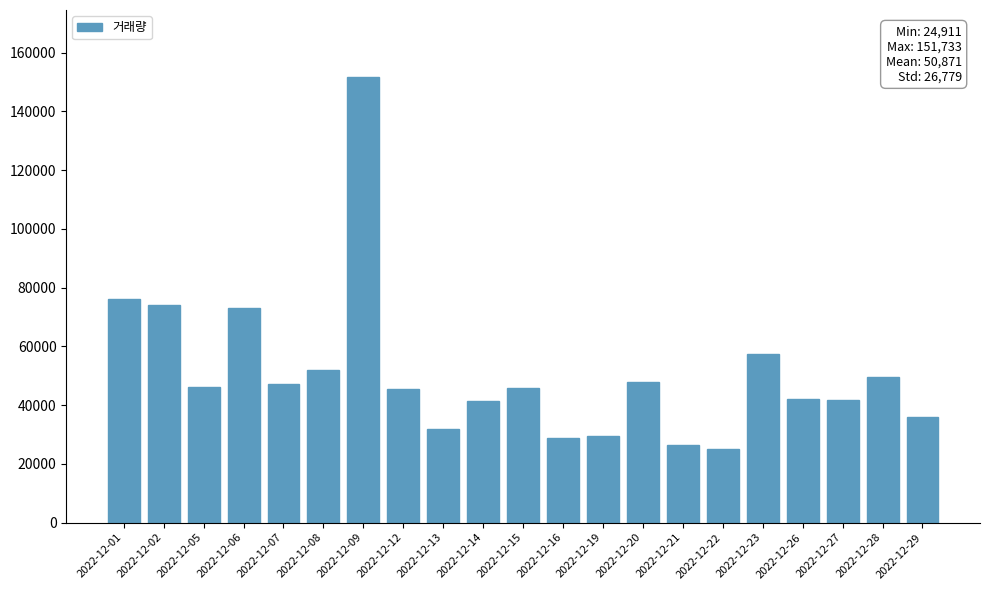

Where is the data nearest to the value 88322?

2022-12-01